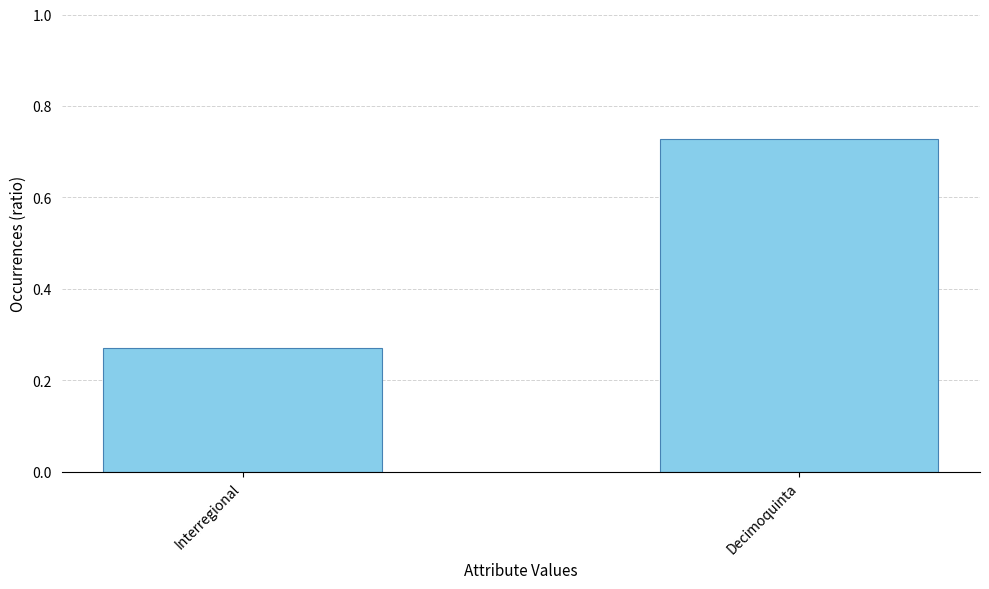

True or false: the data shows 1.2 at Decimoquinta.

False